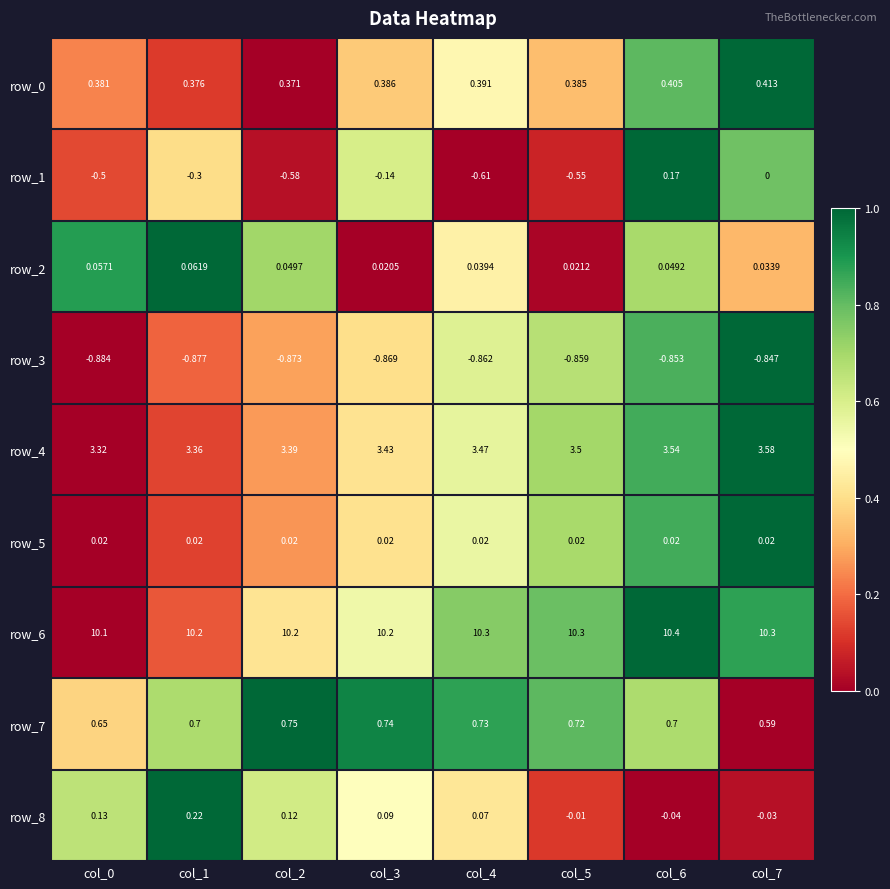

Where is row_7 nearest to the value 0?

col_7